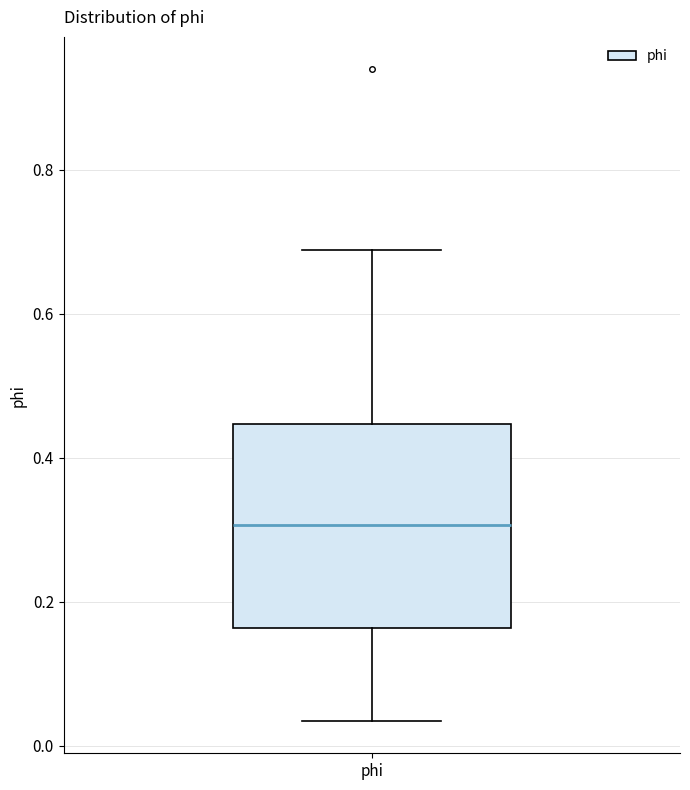

Transcribe this box plot: give where the median line is, the range the box spans, and where the two whiskers end, as read against the y-axis. The values are not printed on the chart, so give them approximately, as read against the axis.

median 0.30, box 0.16 to 0.44, whiskers 0.04 to 0.68